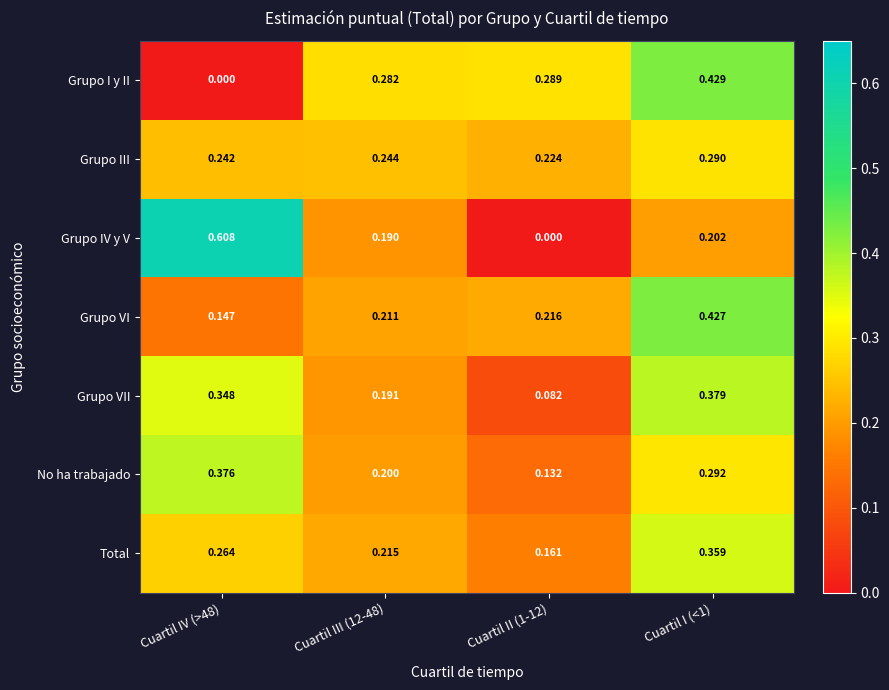

Which series has the widest spread of values?

Grupo IV y V